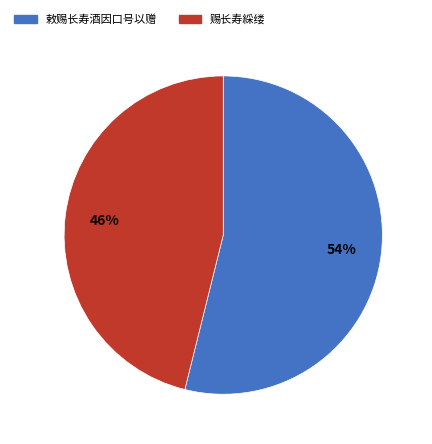

How many slices are in this pie chart?

2